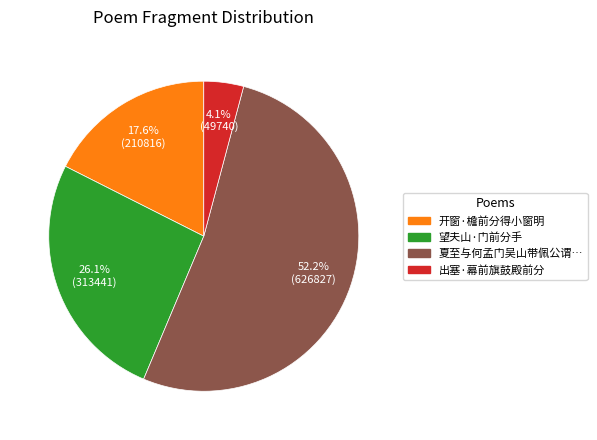

Is there any slice that represents more than half of the pie?

Yes